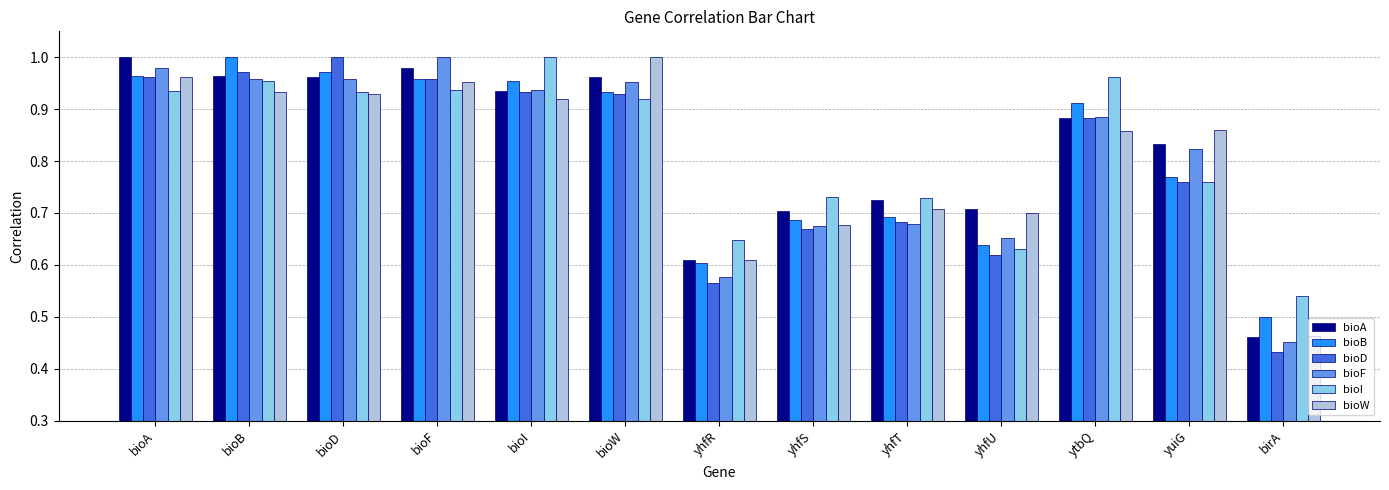

What is the total value across all series at bioB?

5.8